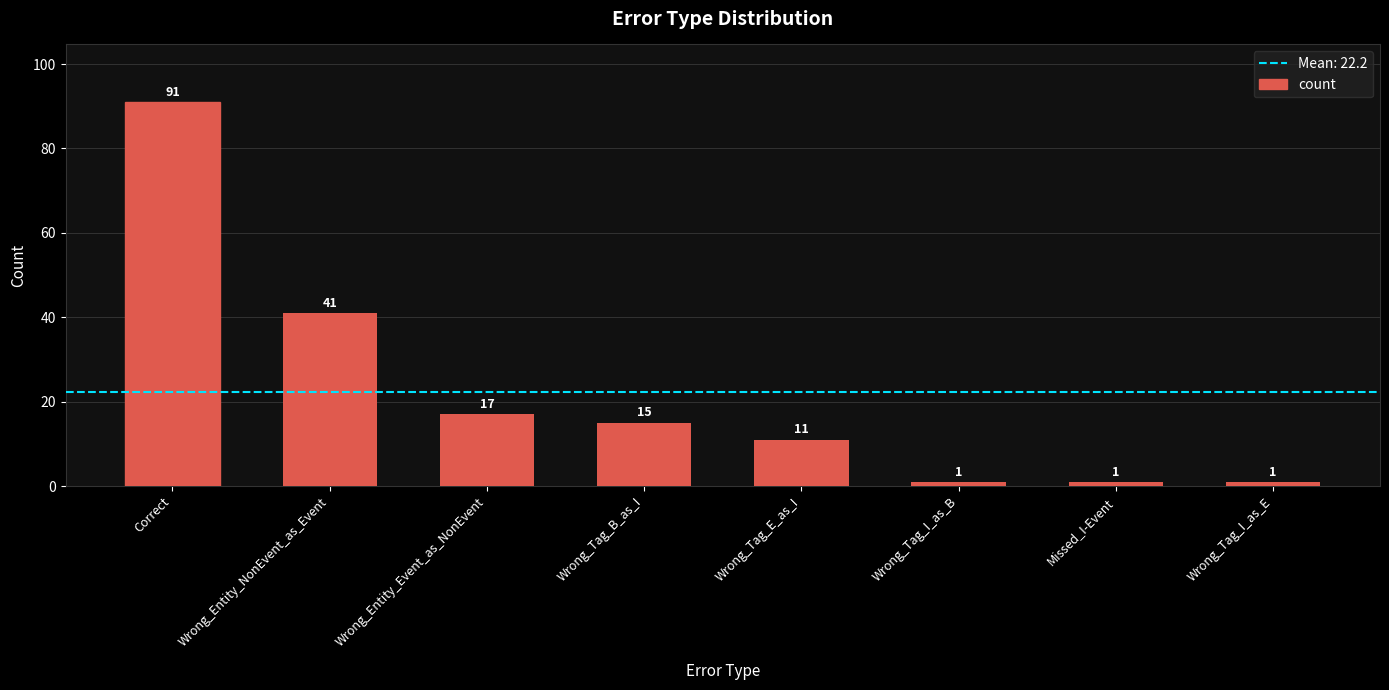

The chart shows a value of 30 at Wrong_Entity_Event_as_NonEvent. True or false?

False